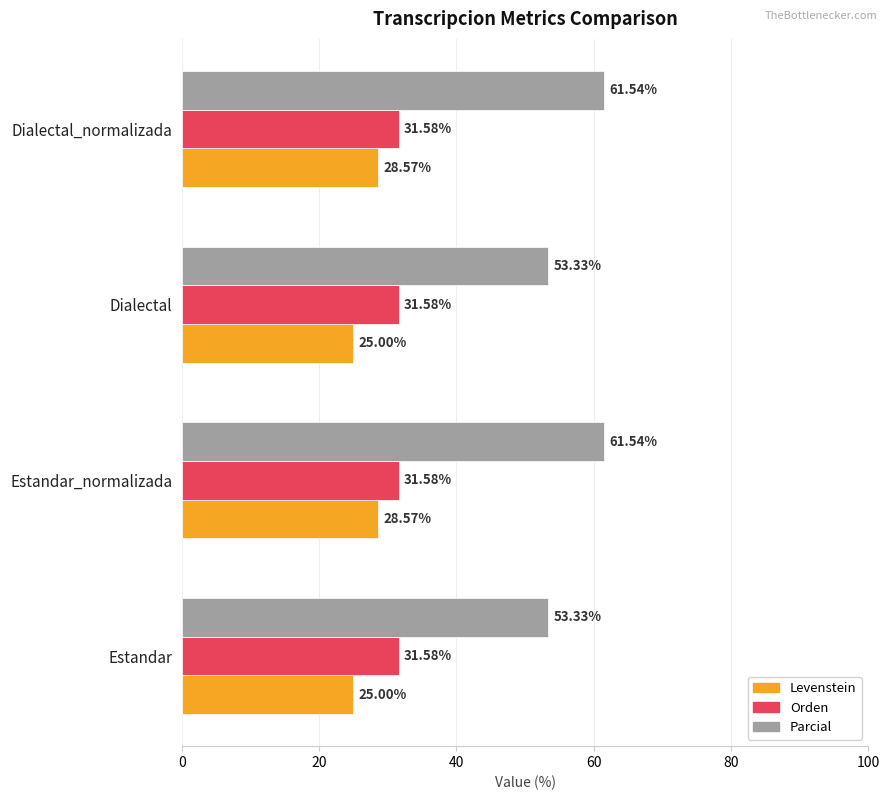

Which series has the largest range (max minus min)?

Parcial